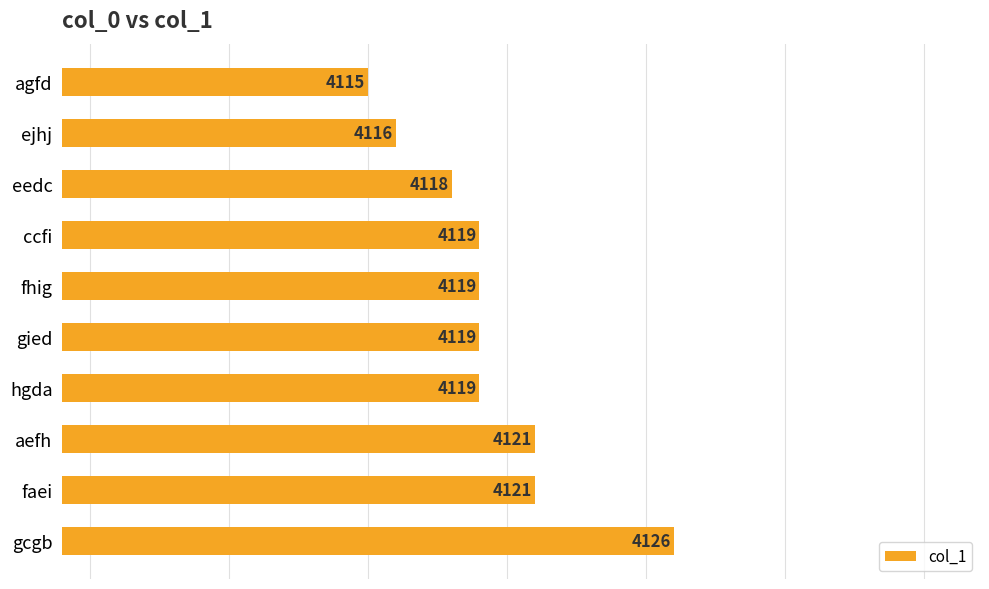

What is the ratio of the value at faei to the value at gied?

1.0